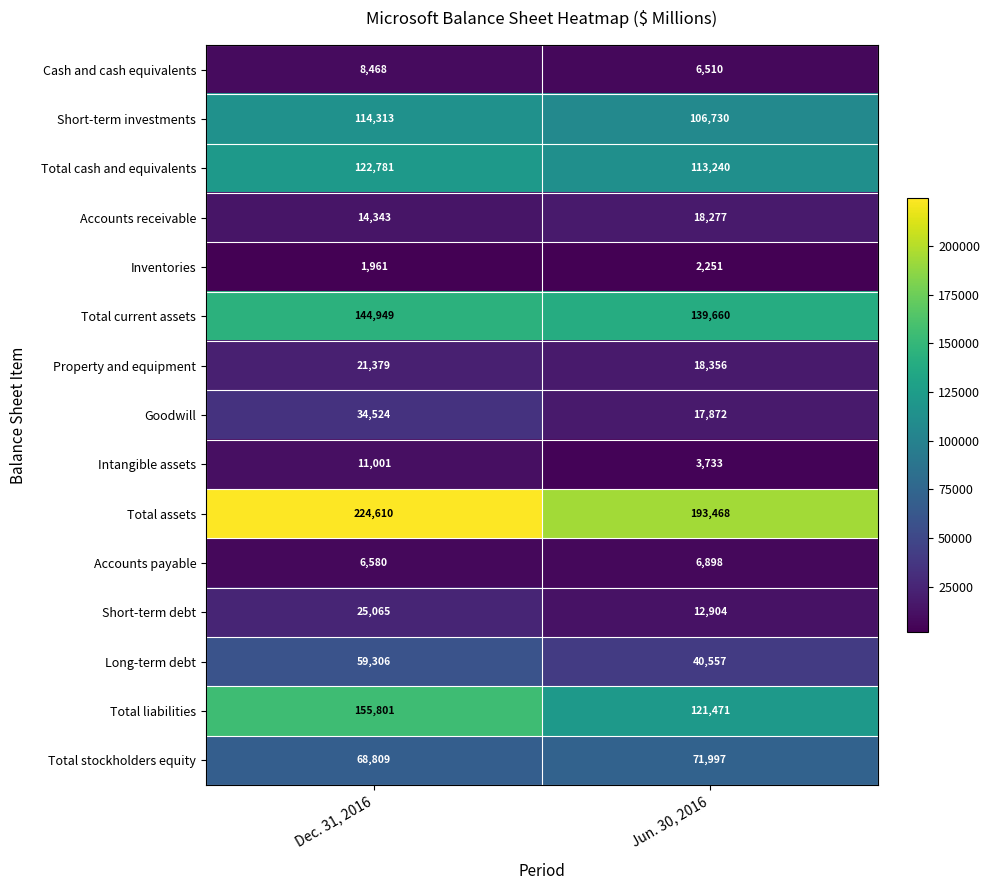

At which category does the chart reach its peak across all series?

Dec. 31, 2016